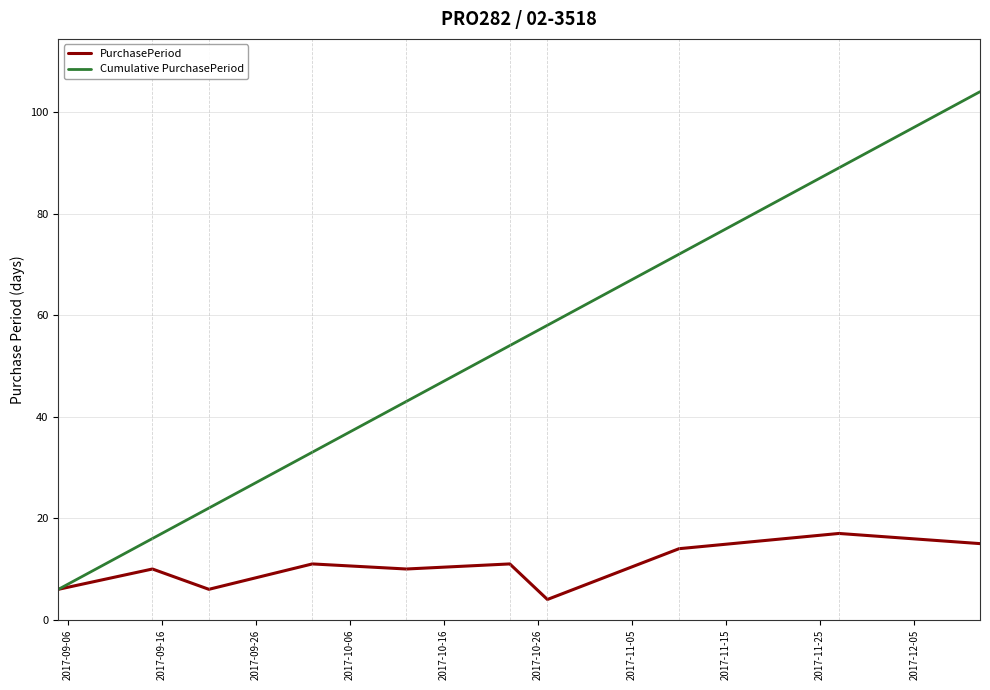

Rank the series by their maximum value, from highest to lowest.

Cumulative PurchasePeriod, PurchasePeriod